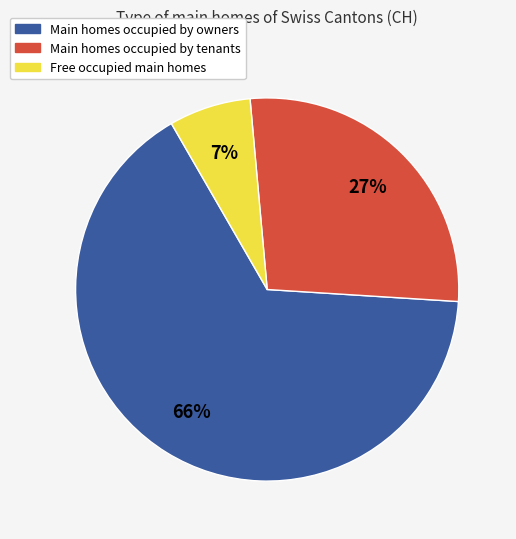

Is there a majority slice in this chart?

Yes